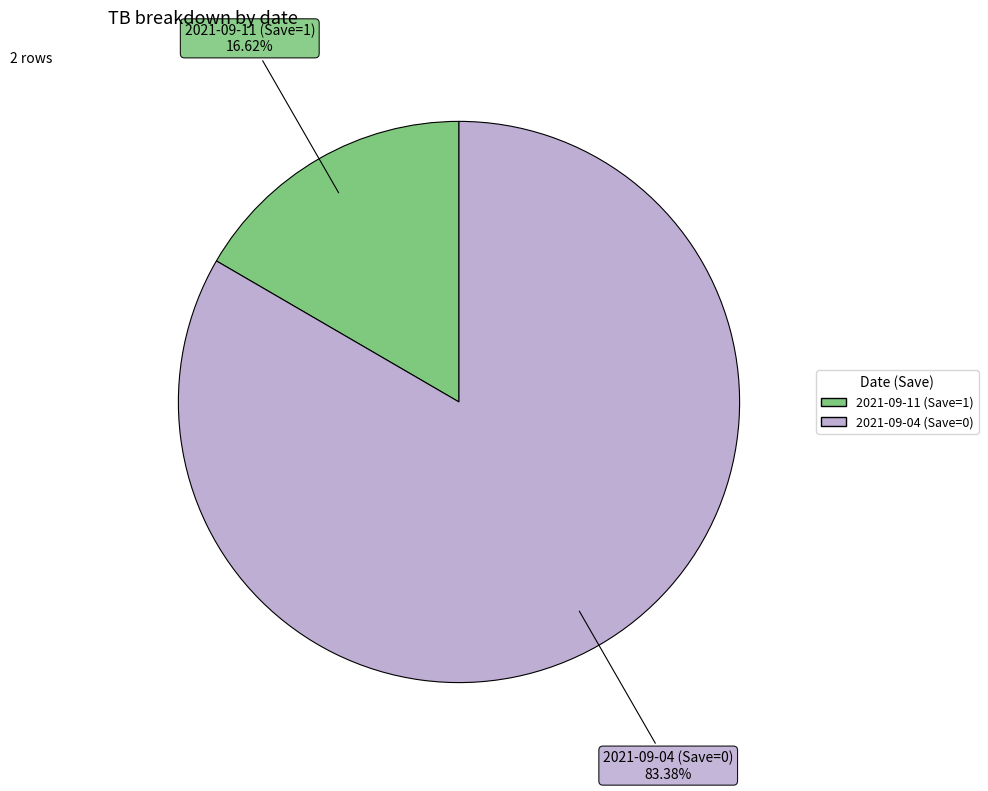

Is there a majority slice in this chart?

Yes